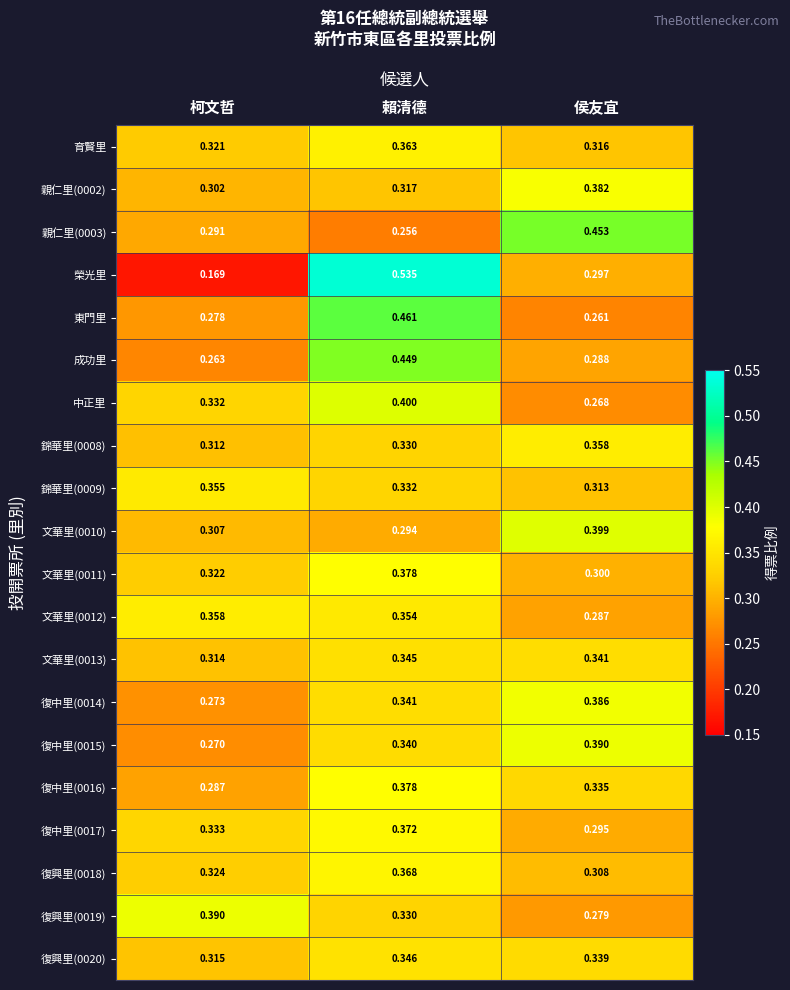

Which series has the widest spread of values?

榮光里